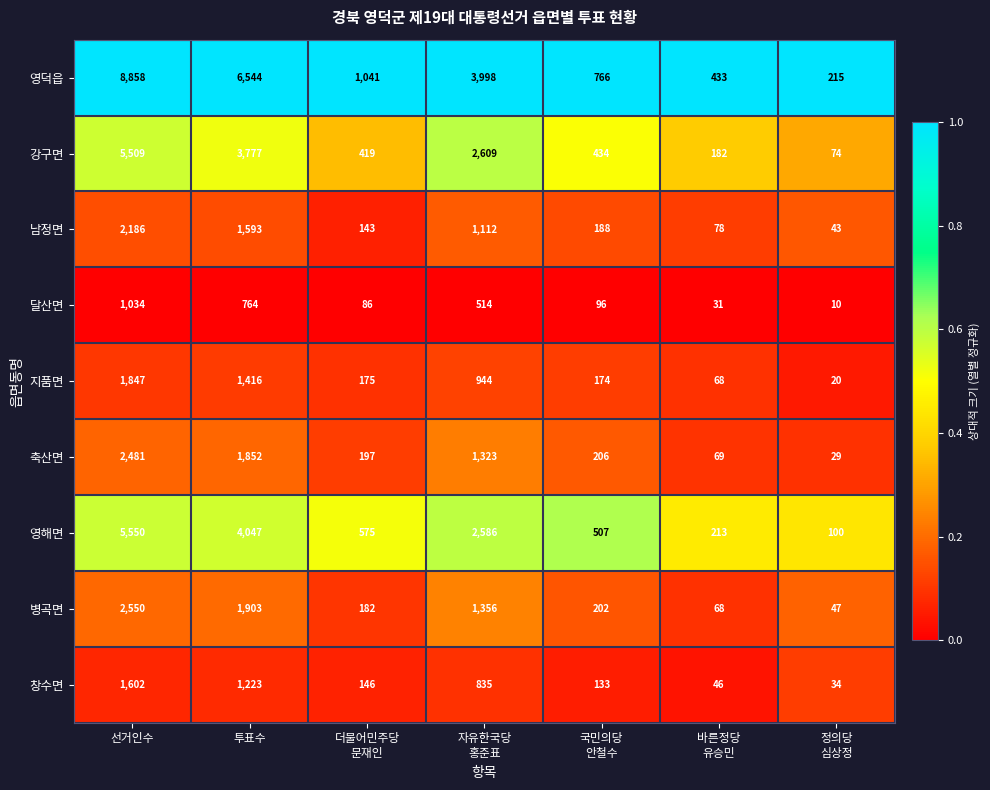

Which series has the largest total across all categories?

영덕읍